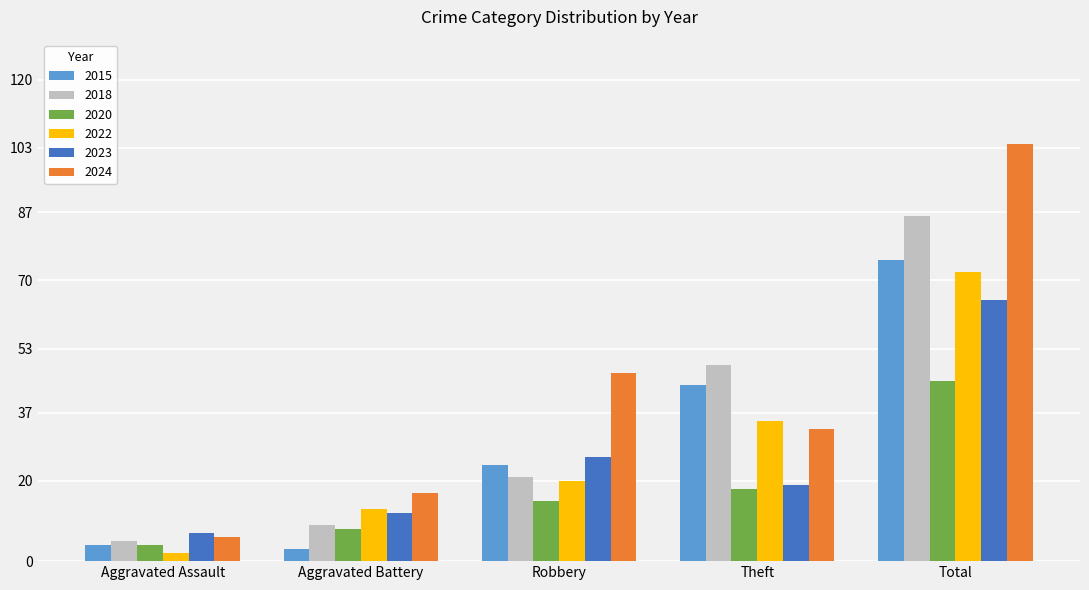

True or false: 2015 has a value of 3 at Aggravated Battery.

True